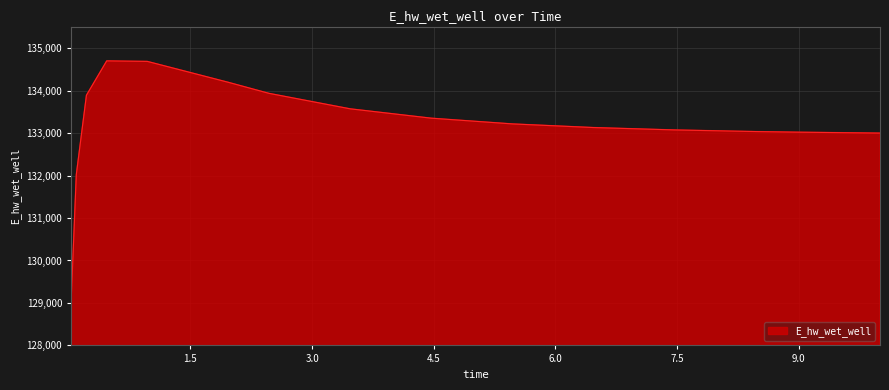

What is the minimum value shown in the chart?

129097.4